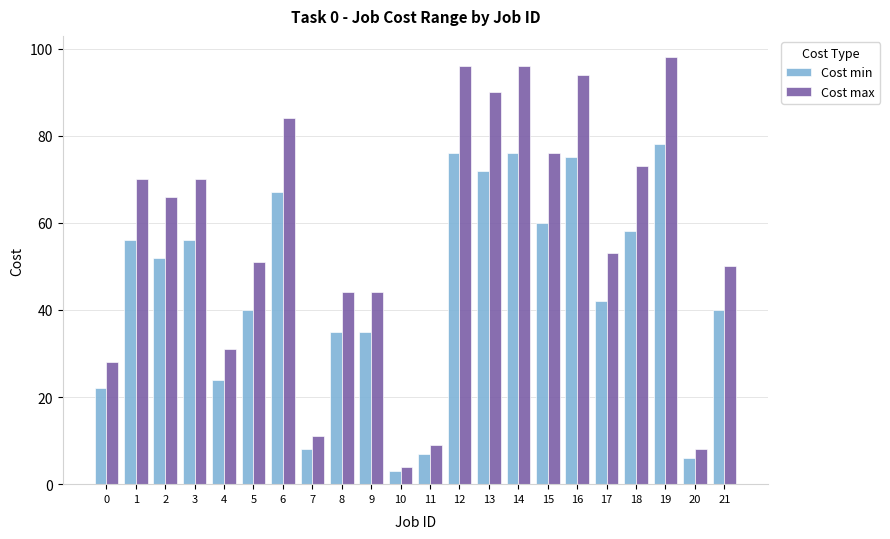

What is the smallest value displayed?

3